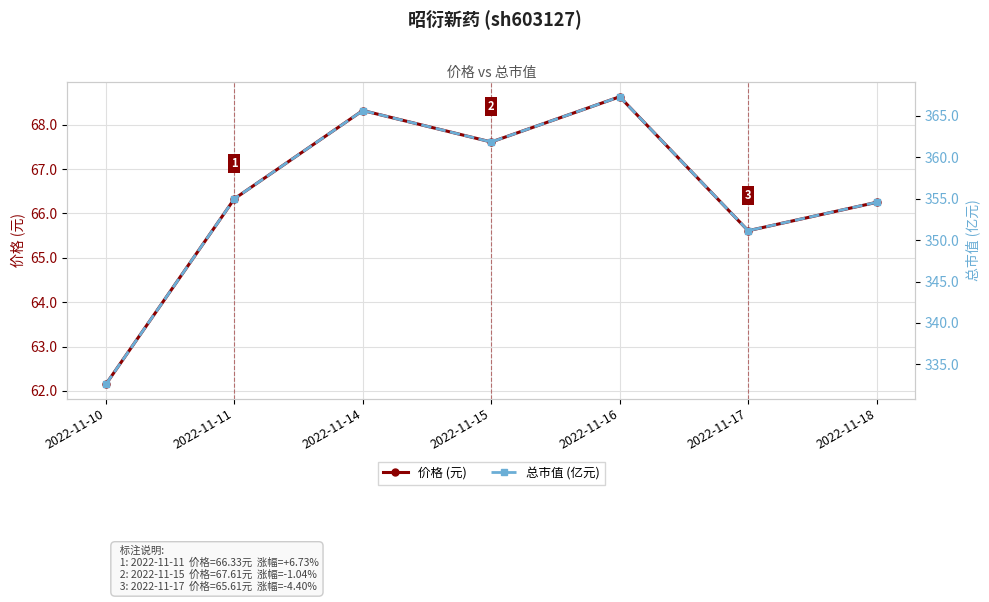

Which has a higher value, 2022-11-10 or 2022-11-18?

2022-11-18